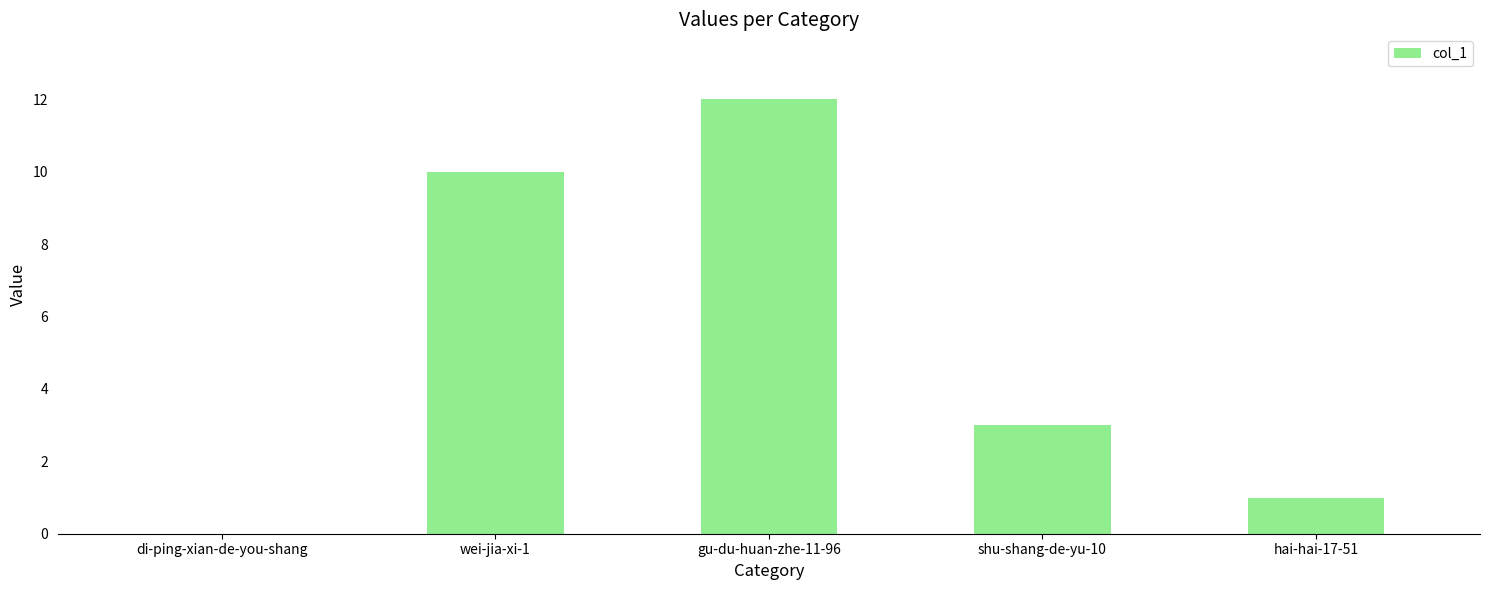

Which category has the highest value across all series?

gu-du-huan-zhe-11-96